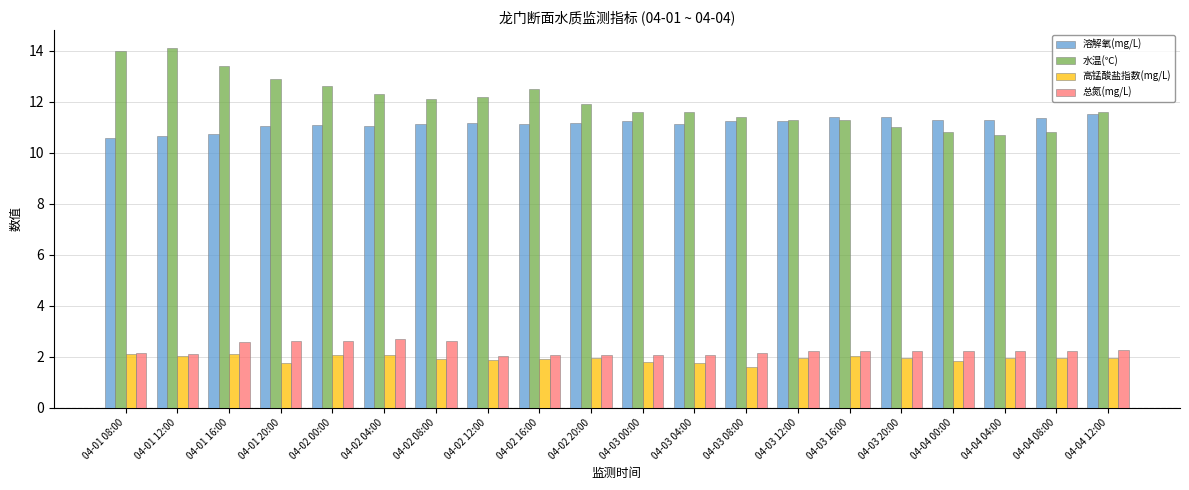

What is the value of the 高锰酸盐指数(mg/L) bar at the 3rd from the left?

2.1